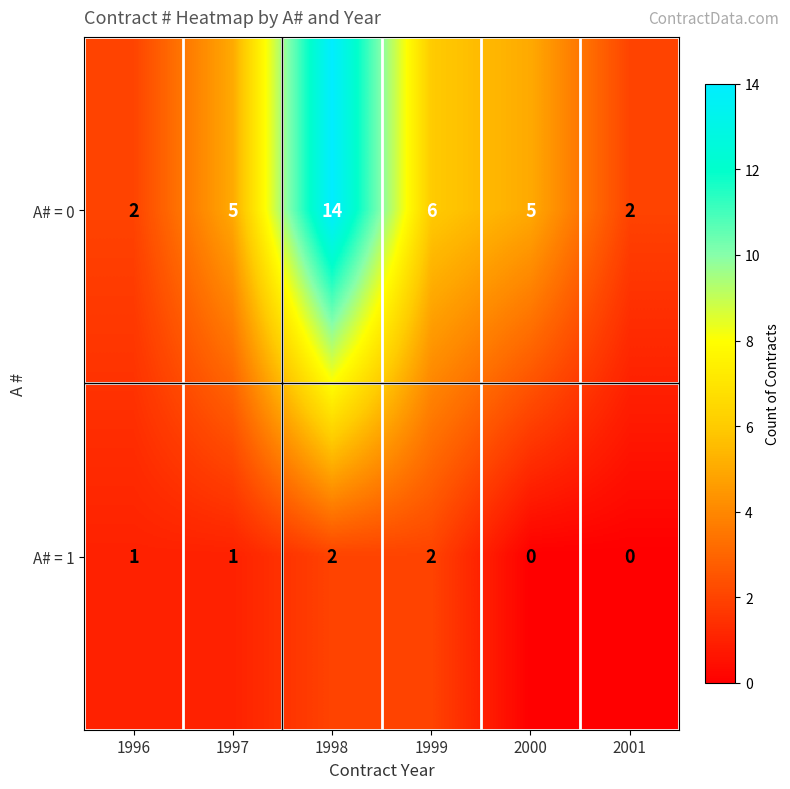

Which category has the highest value across all series?

1998